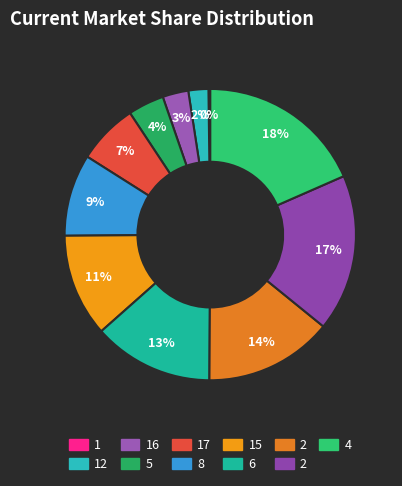

Rank the categories by value from highest to lowest.

4, 2, 2, 6, 15, 8, 17, 5, 16, 12, 1